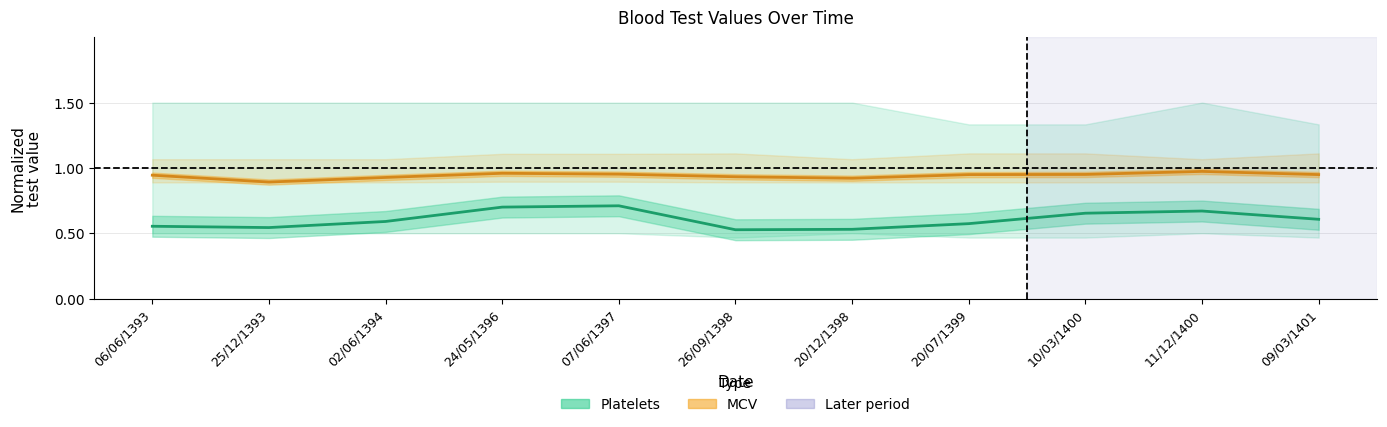

How many lines are shown in the chart?

2